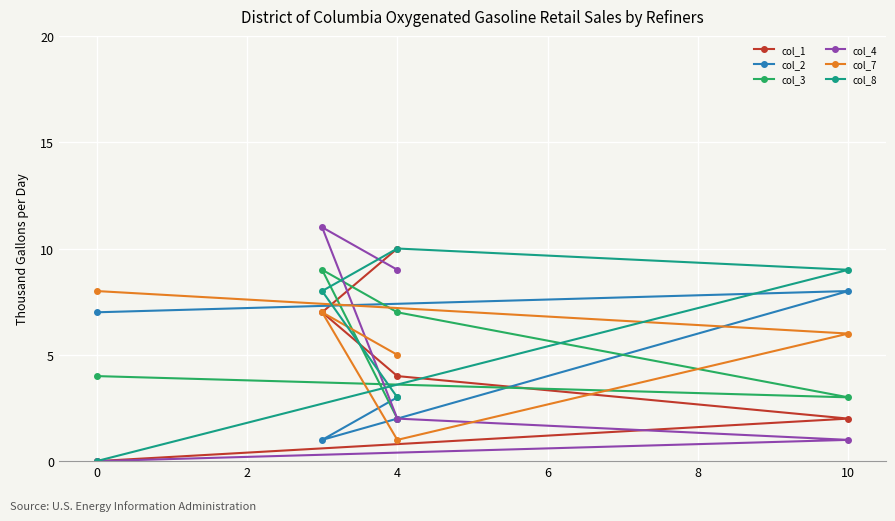

List the series in order of their peak value, highest first.

col_4, col_1, col_8, col_3, col_2, col_7